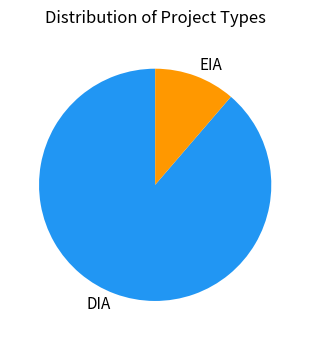

Does any single category account for the majority?

Yes